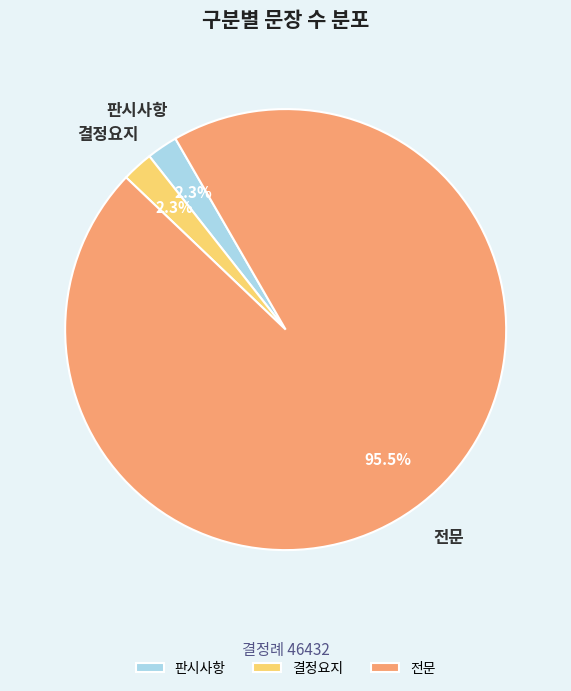

How many segments does this pie chart have?

3